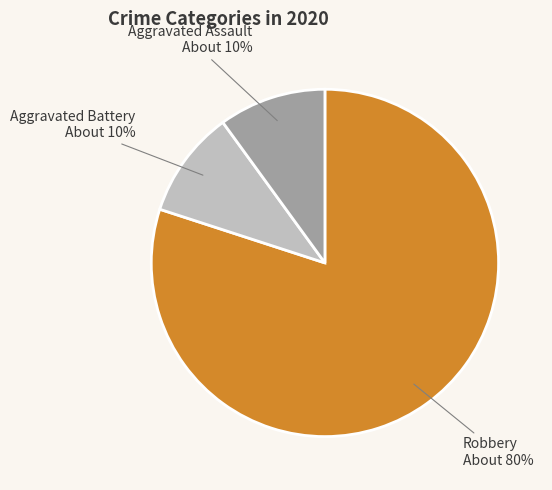

To the nearest percent, what is the average slice percentage?

33%